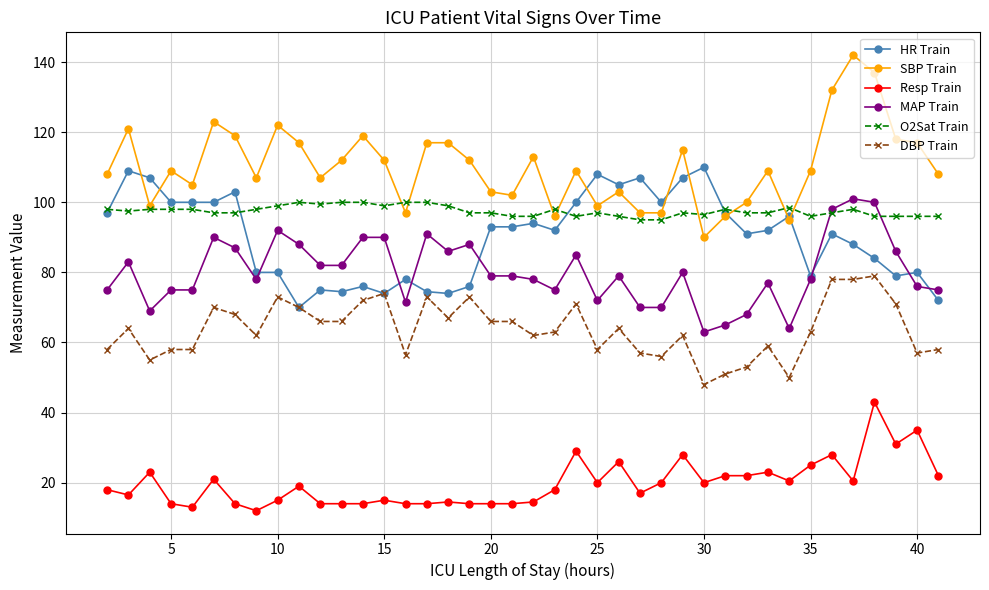

Which series has the largest range (max minus min)?

SBP Train